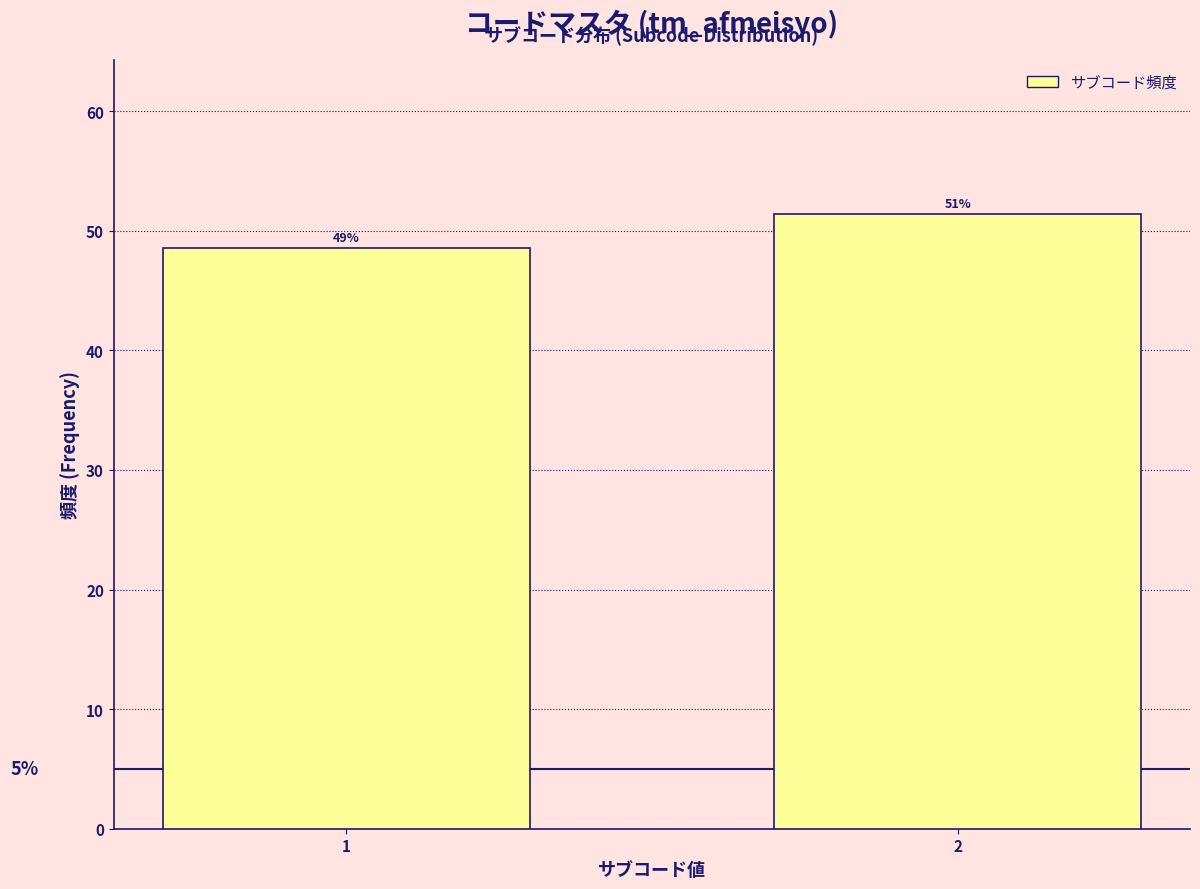

Are the bars horizontal?

No